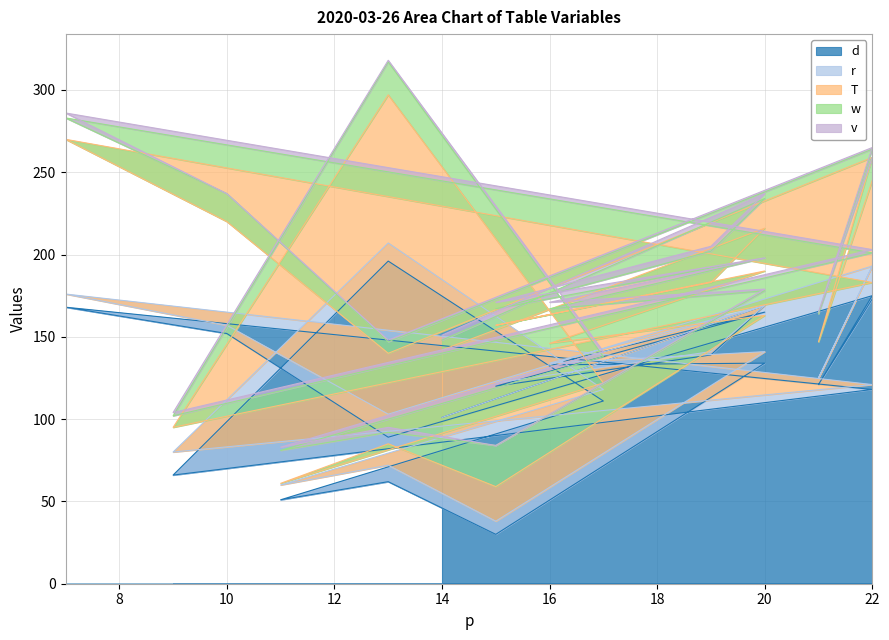

What is the difference between the highest and lowest values at 14?

101